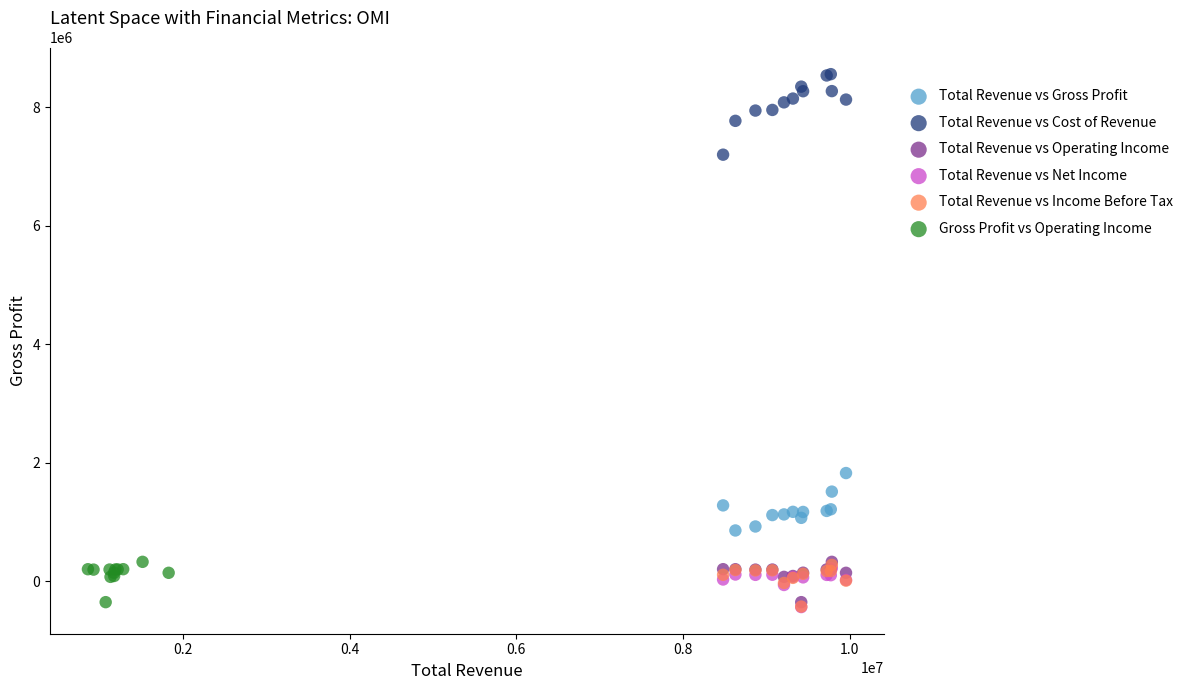

Which series reaches the maximum Y coordinate?

Total Revenue vs Cost of Revenue